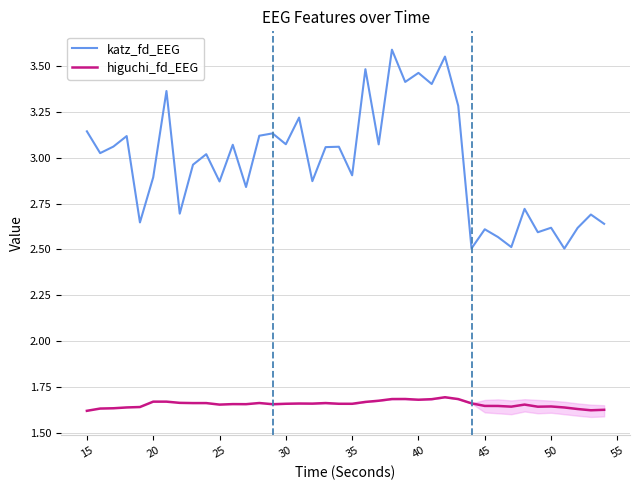

List the series in order of their overall mean, lowest first.

higuchi_fd_EEG, katz_fd_EEG